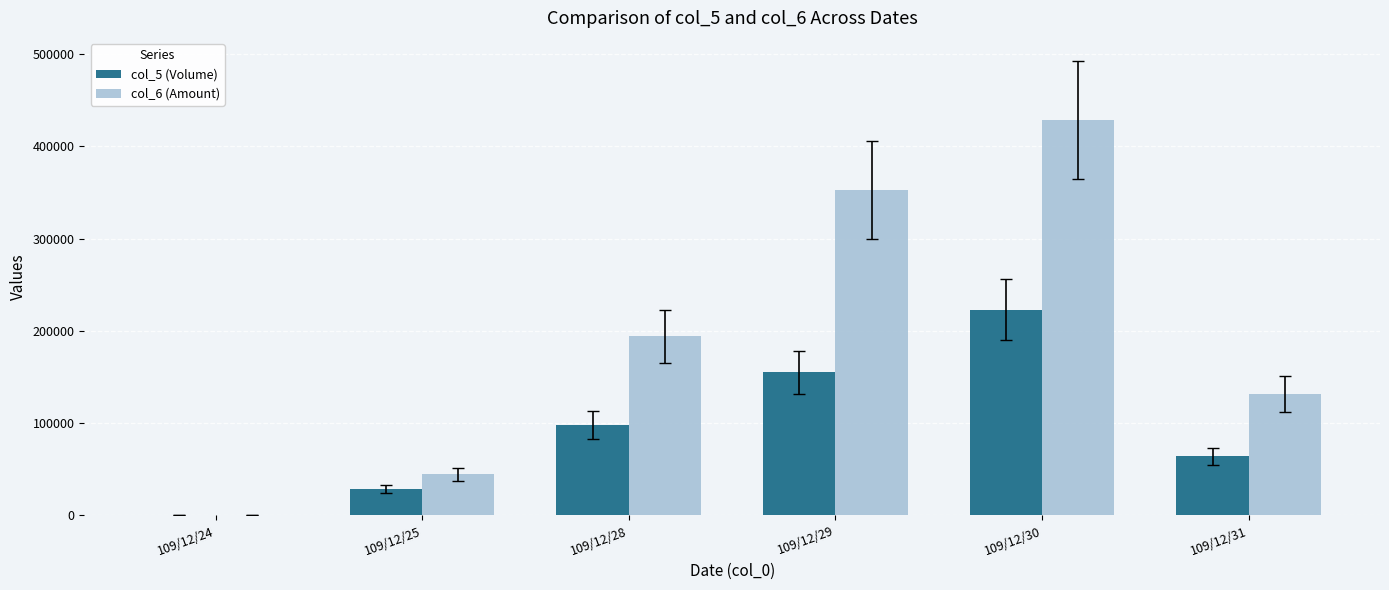

At which label does col_6 (Amount) reach its peak?

109/12/30